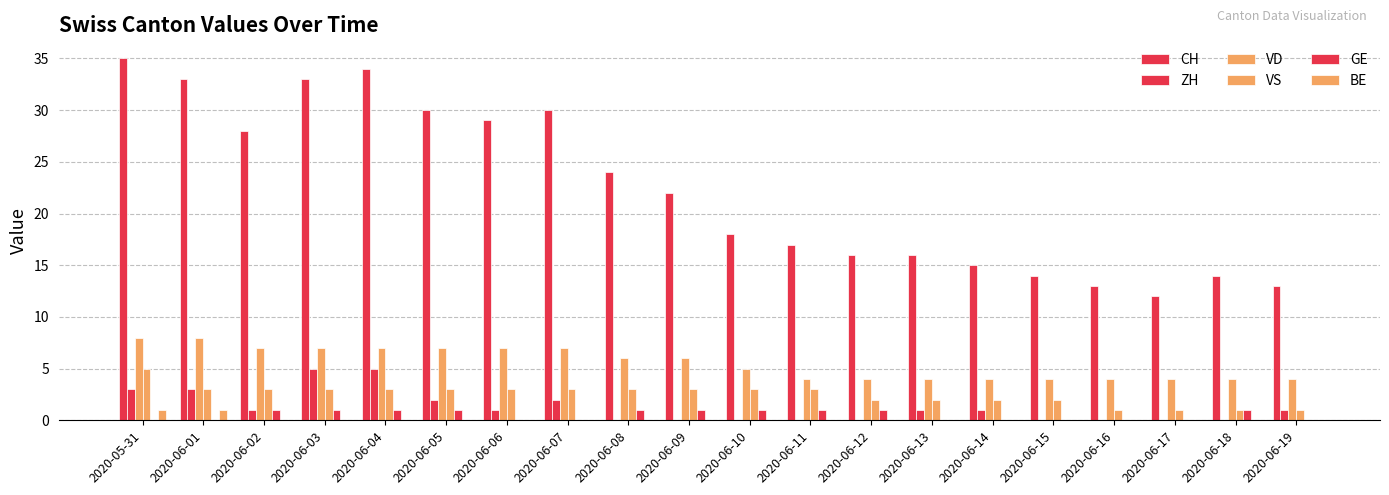

How many data points does each series have?

20